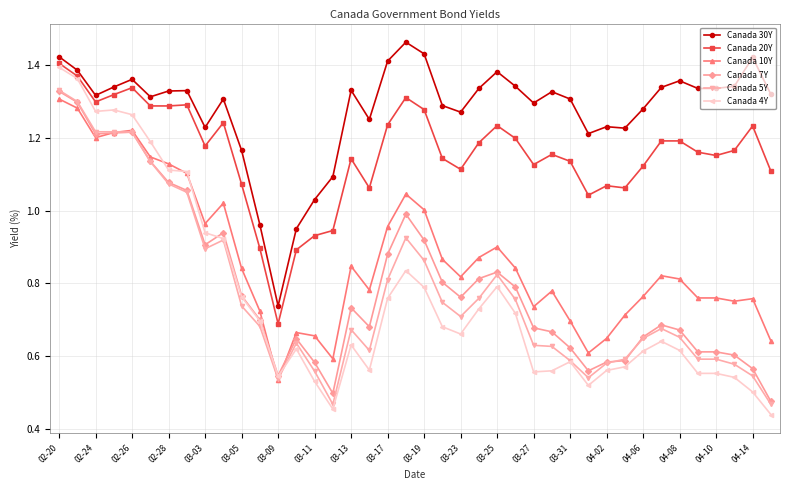

Is this an area chart (filled region under the line)?

No